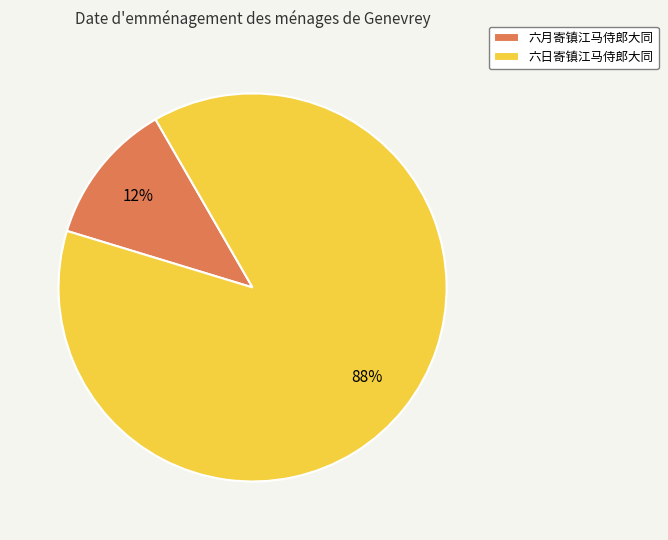

Is 六日寄镇江马侍郎大同 the majority of the pie?

Yes